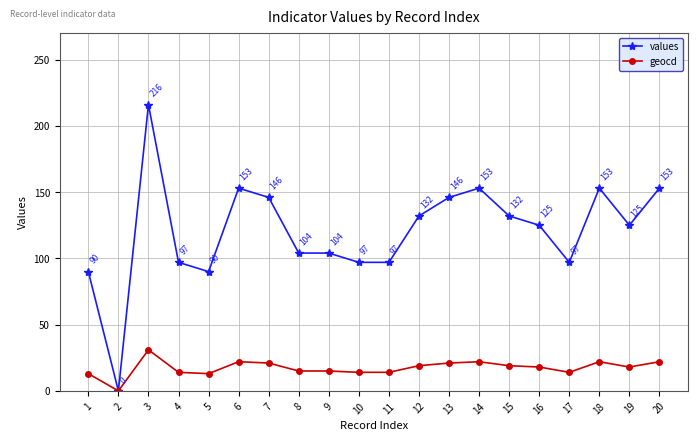

At which label does geocd reach its peak?

3